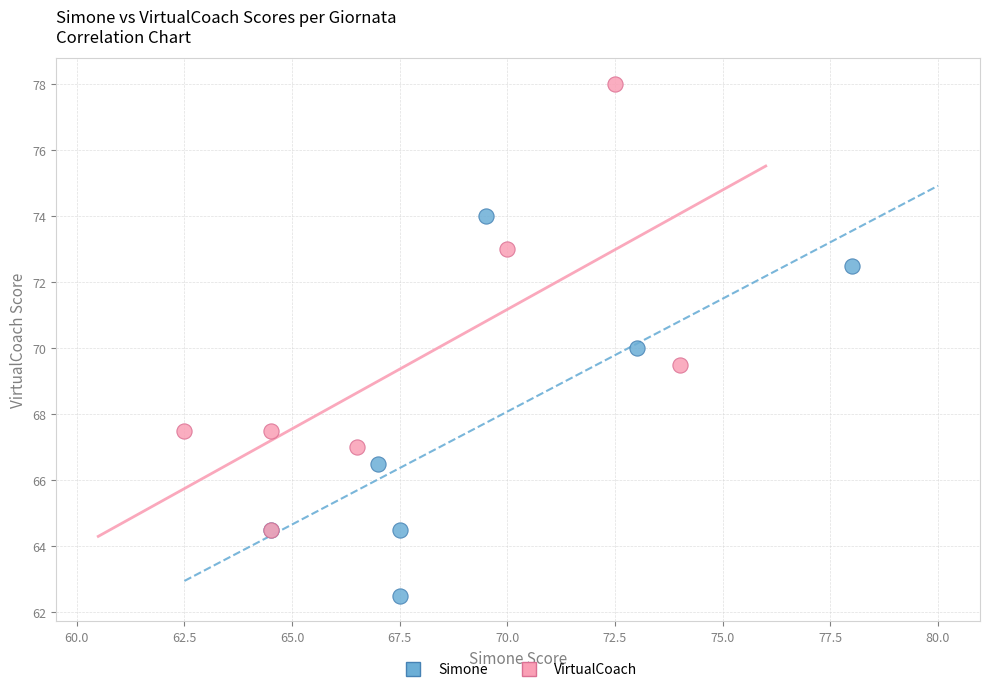

What are all the series names shown in the legend?

Simone, VirtualCoach